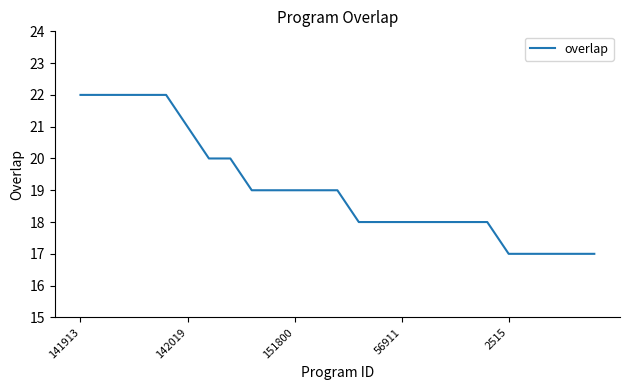

What is the smallest value displayed?

17